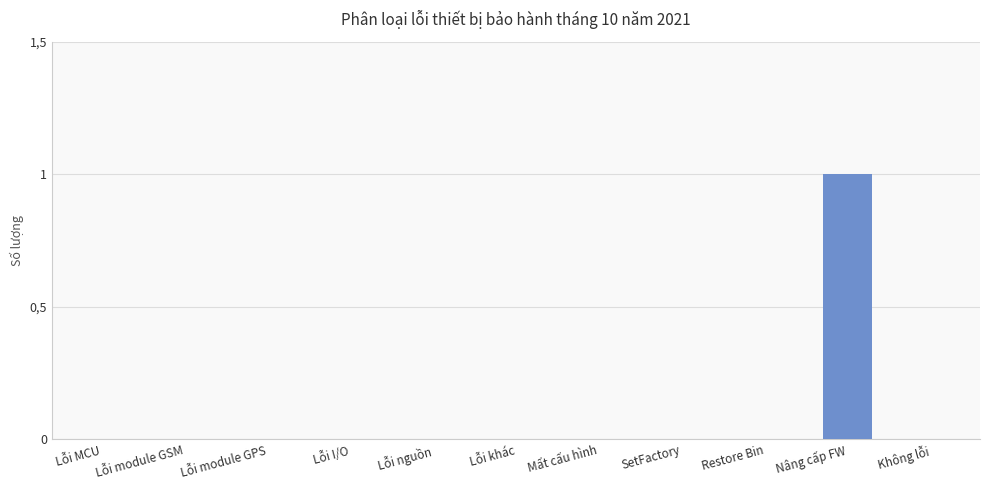

Is it true that the value at Lỗi khác is 1?

False